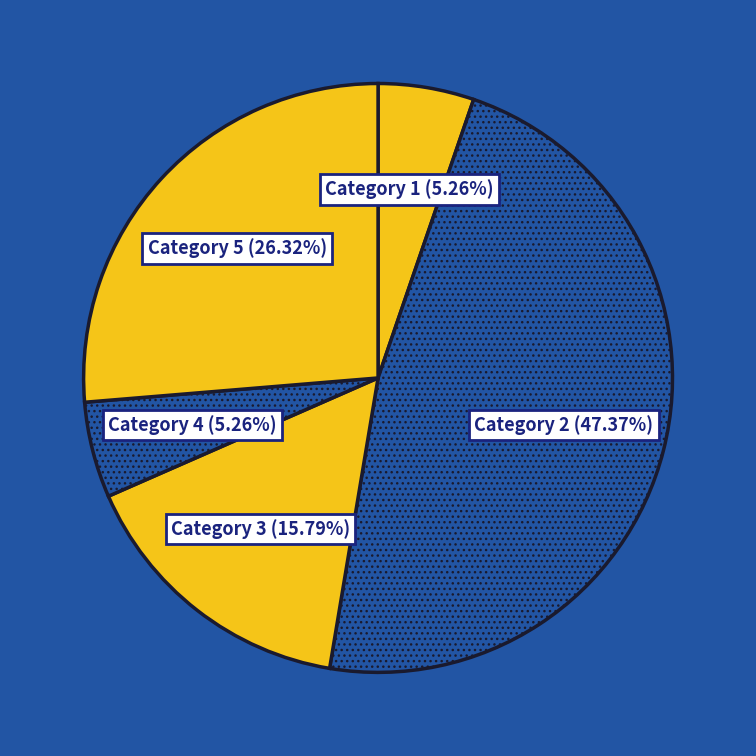

Is Category 5 the majority of the pie?

No